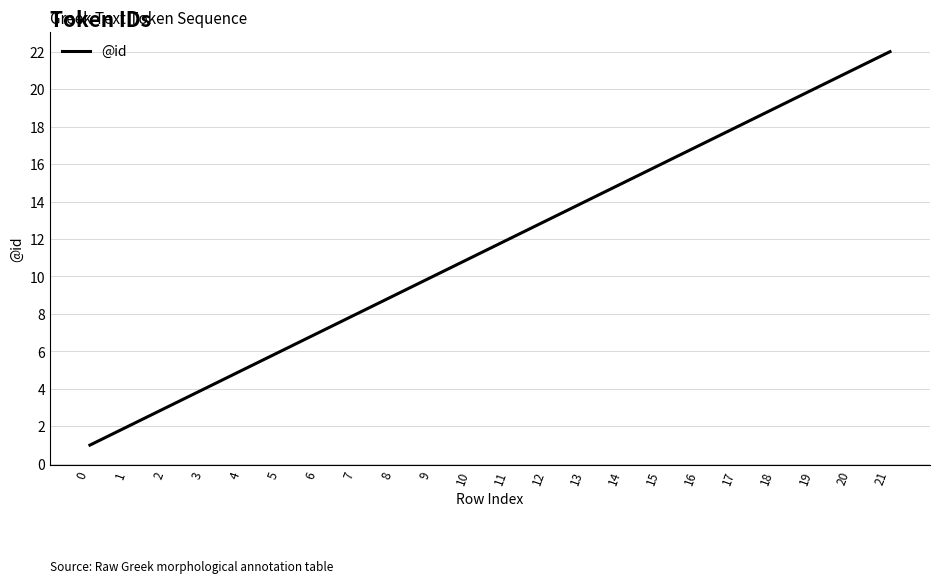

Does the chart have visible grid lines?

Yes